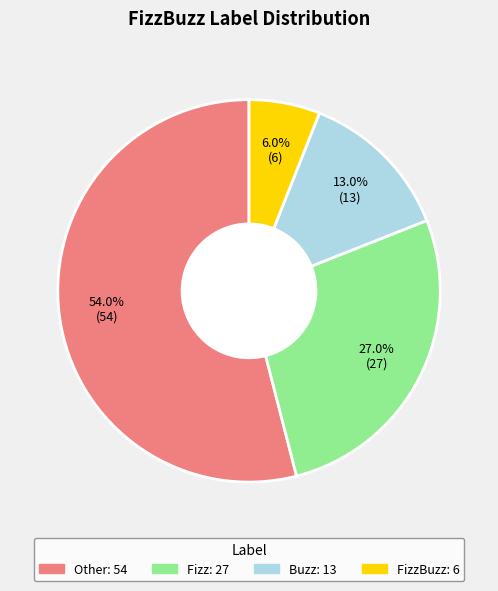

Does any single category account for the majority?

Yes